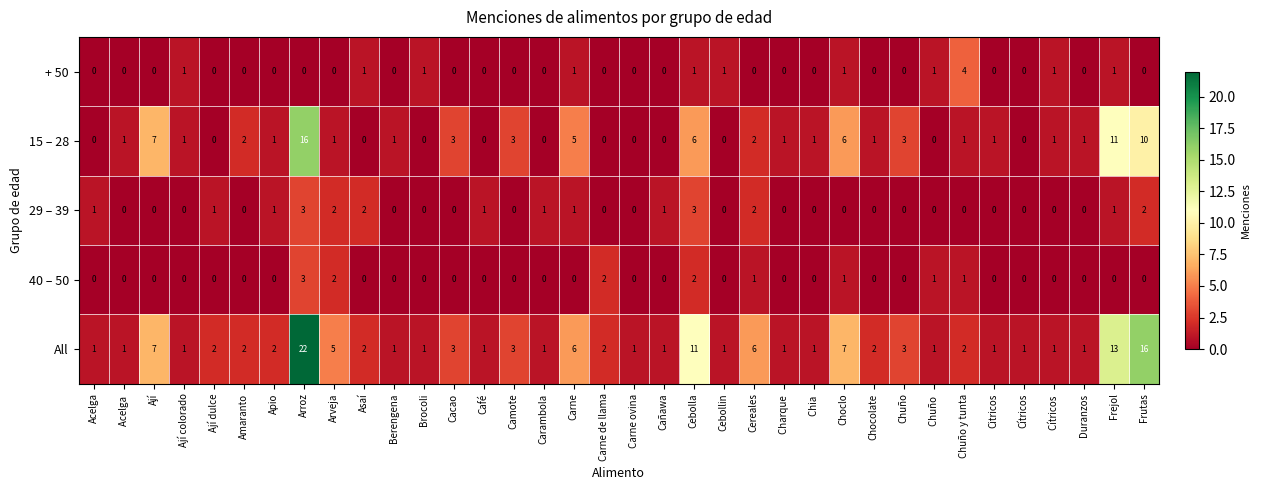

What is the total value across all series at Ají dulce?

3